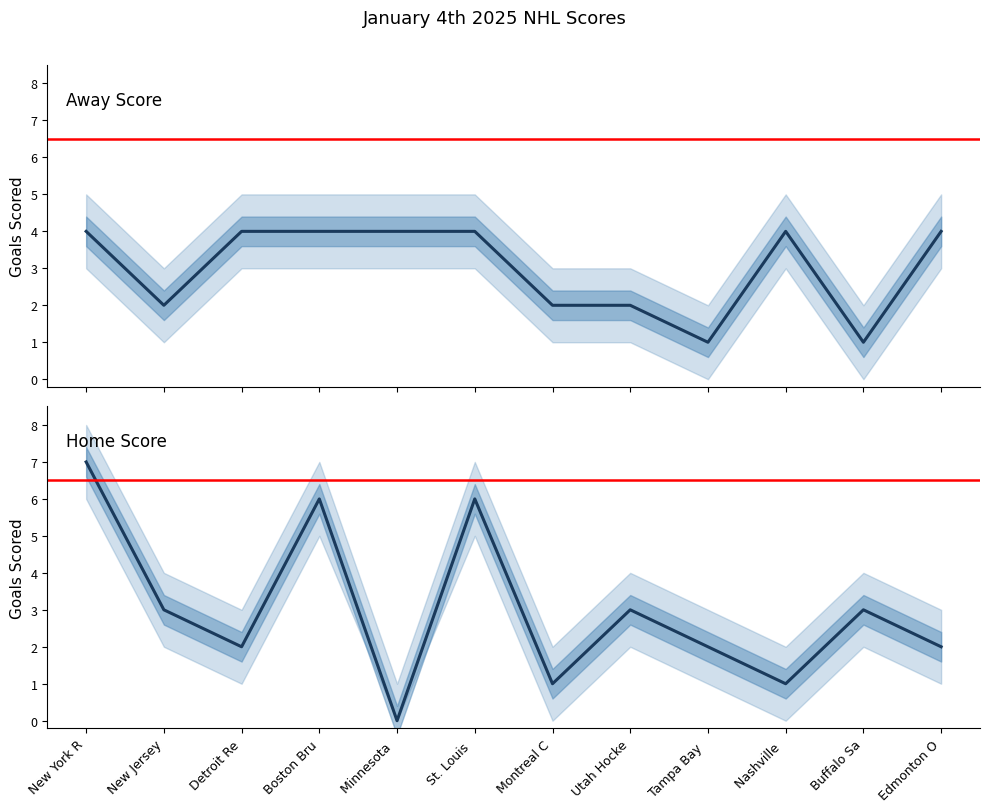

Reading left to right, extract all data points from this chart.

Away Score: 4	2	4	4	4	4	2	2	1	4	1	4
Home Score: 7	3	2	6	0	6	1	3	2	1	3	2